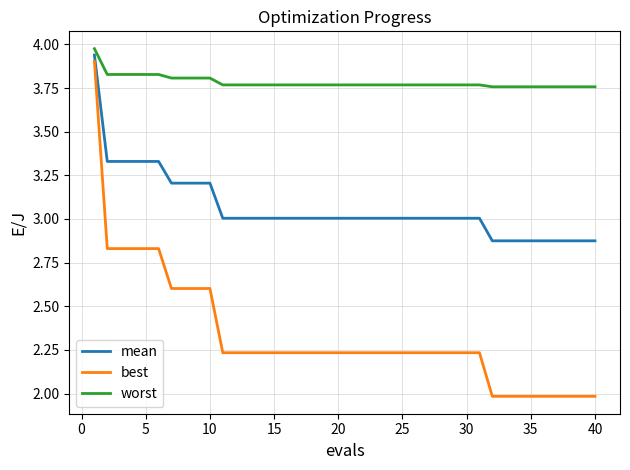

How many distinct data groups are displayed?

3